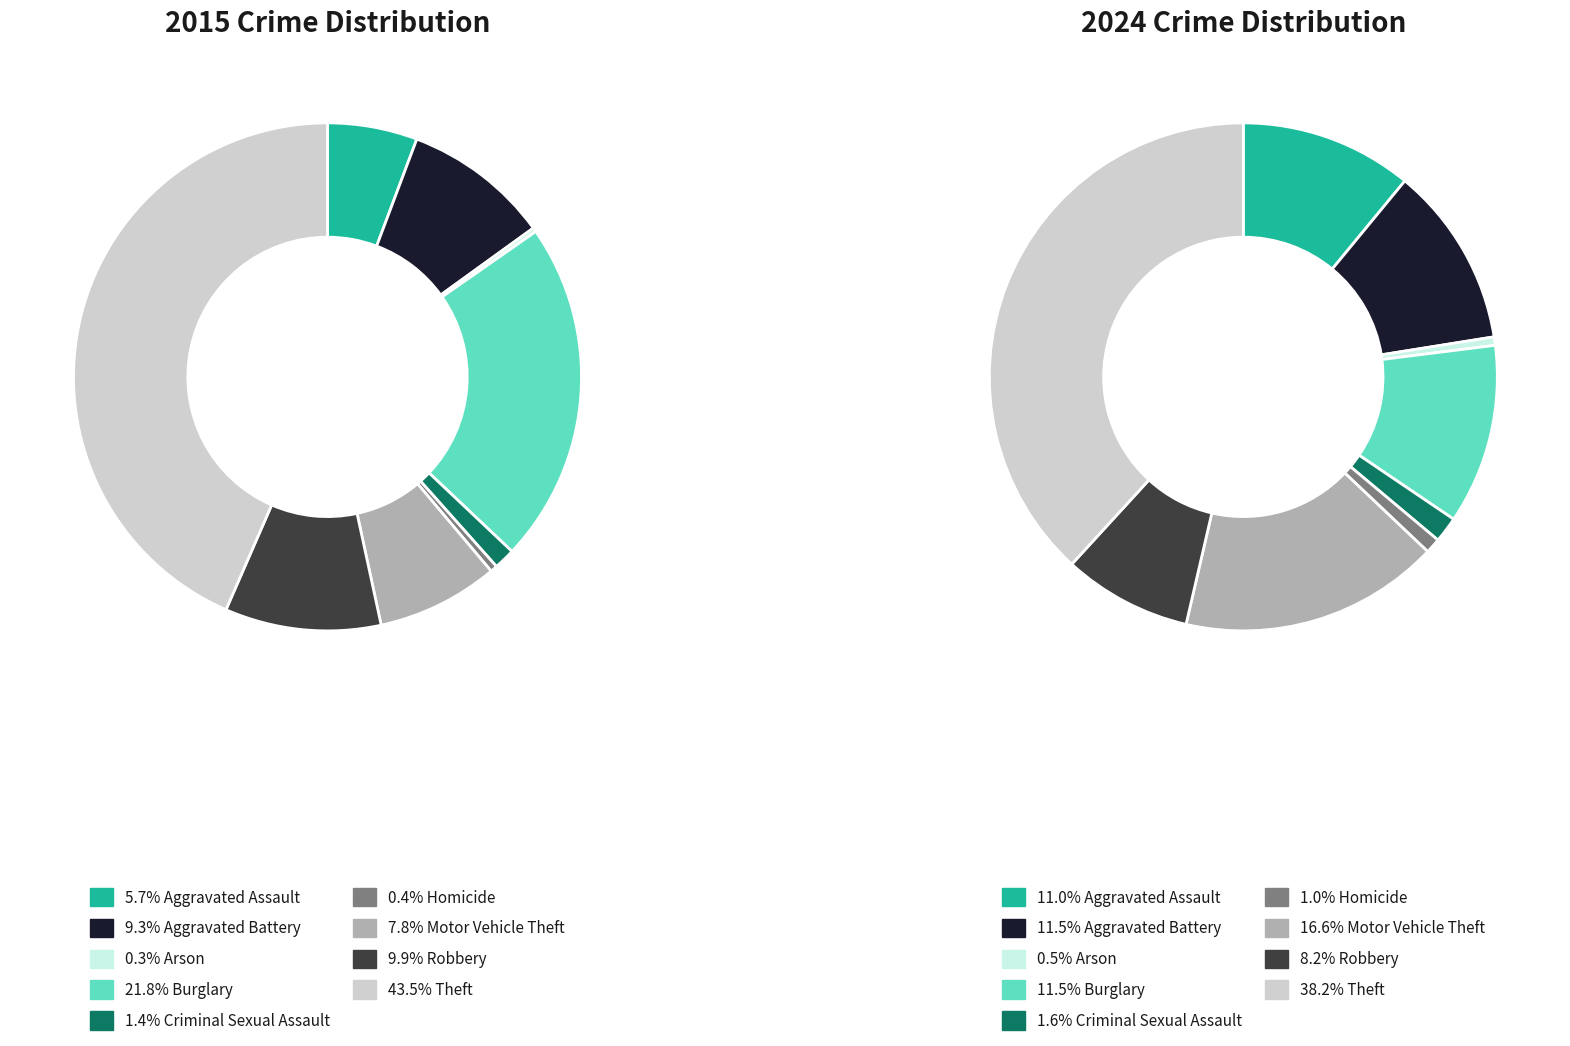

Which slice is the smallest?

Arson